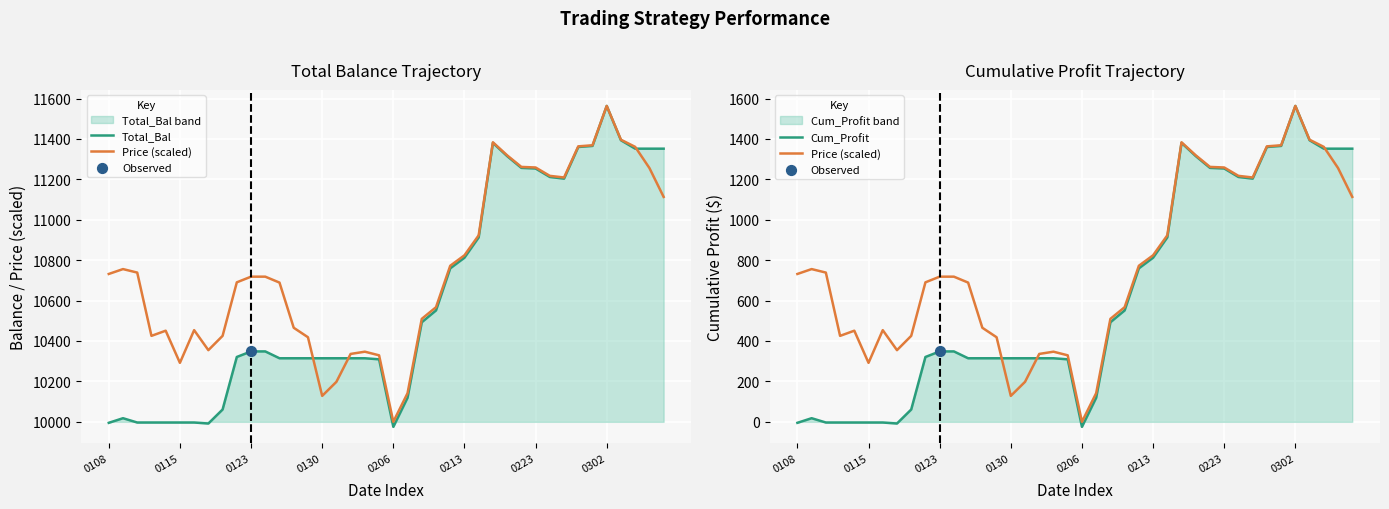

Which series contains the highest Y value?

Total_Bal